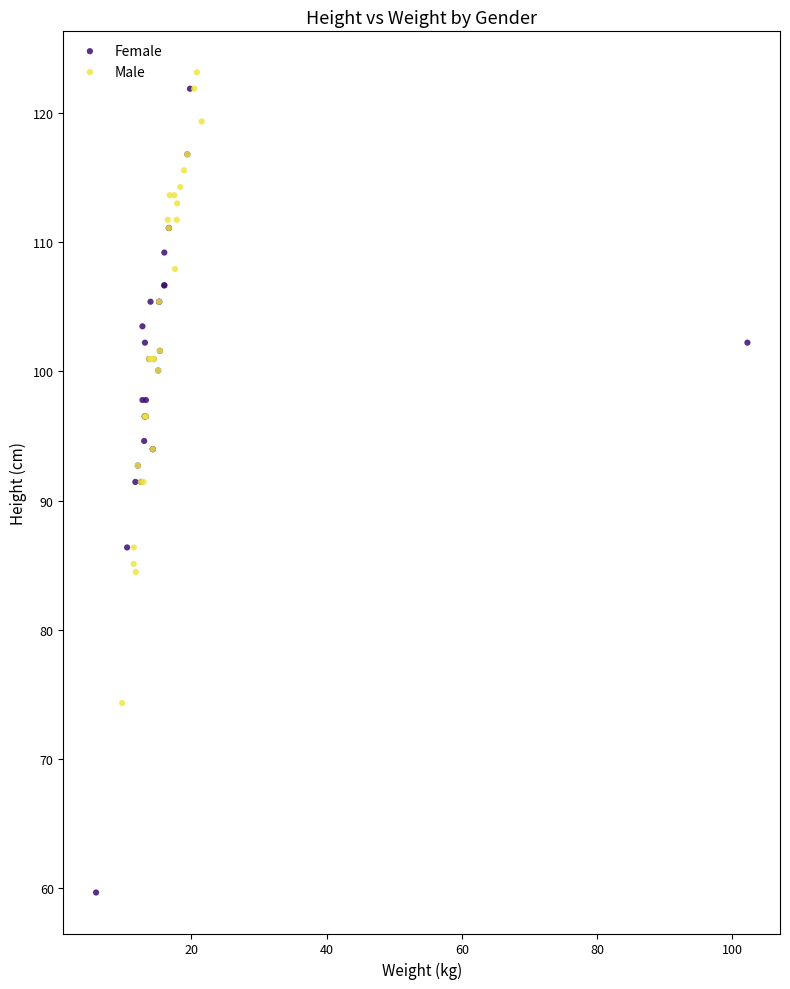

Which series reaches the minimum Y coordinate?

Female